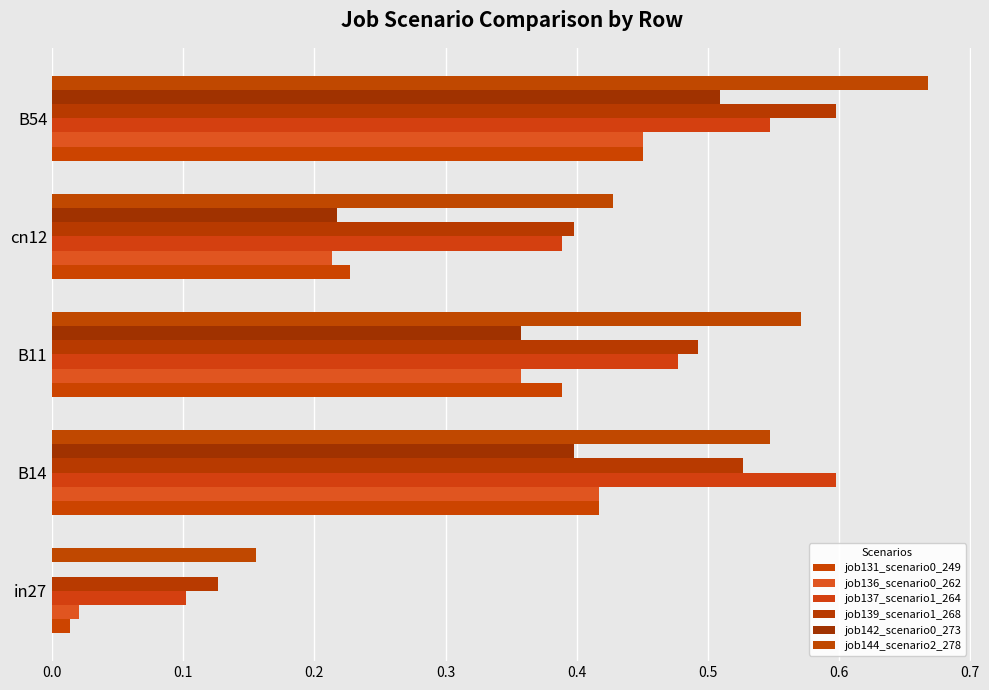

What is the value of the job142_scenario0_273 bar at the 2nd from the left?

0.4